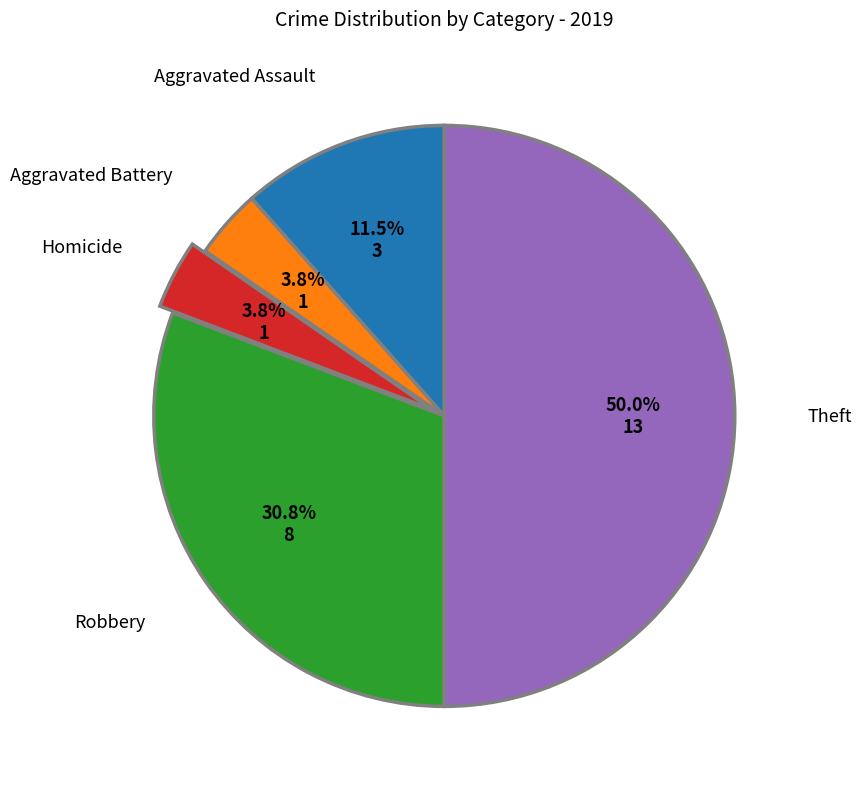

Does Homicide account for over 50% of the chart?

No